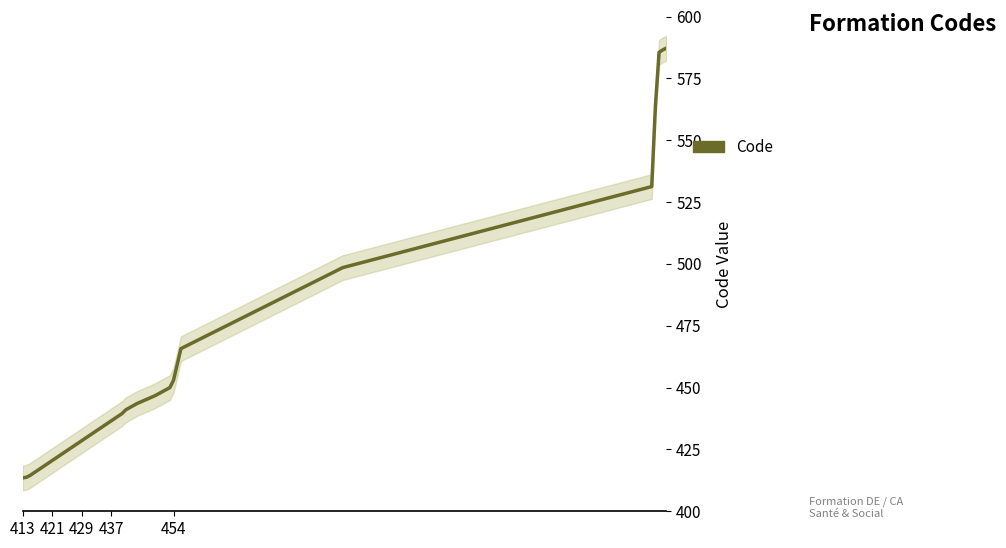

What is the smallest value displayed?

413.5